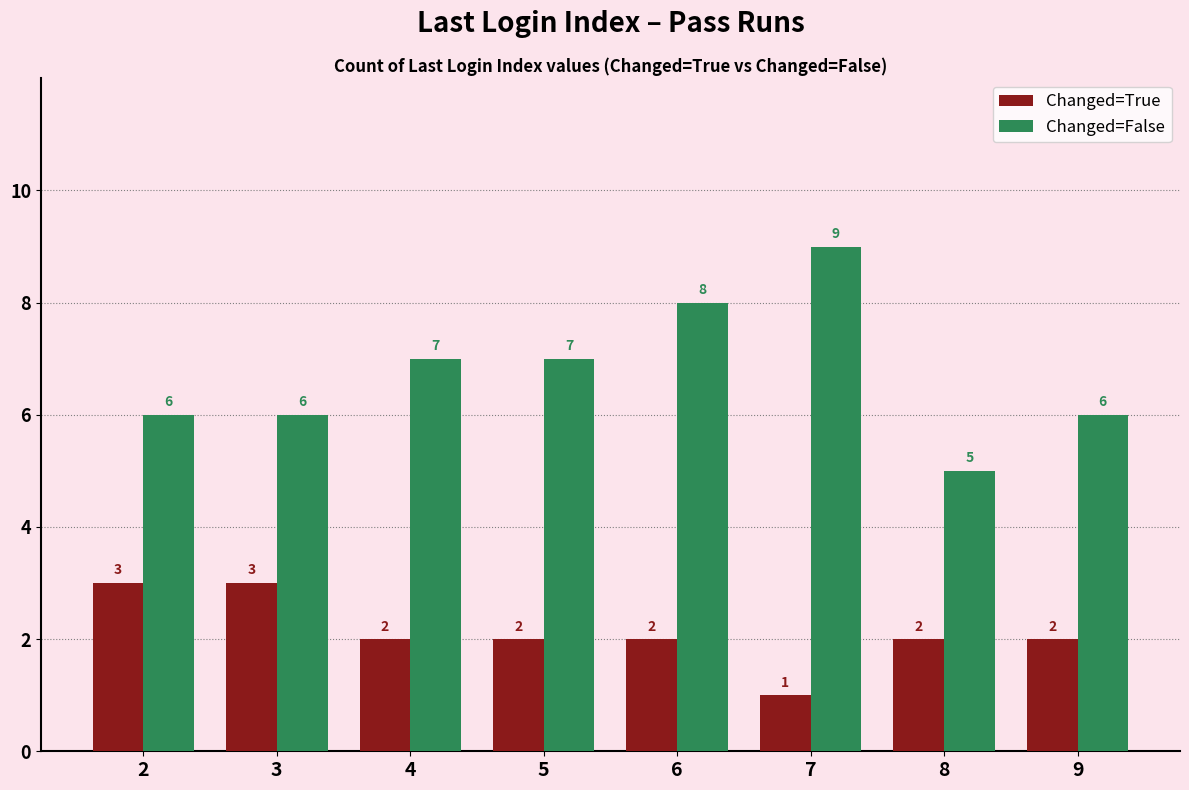

What is the average value of the Changed=True series?

2